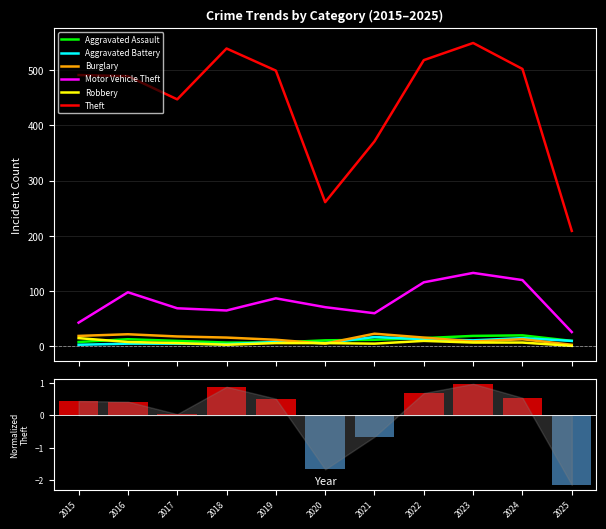

List the labels in order of Burglary value, smallest first.

2025, 2020, 2023, 2019, 2024, 2018, 2022, 2017, 2015, 2016, 2021